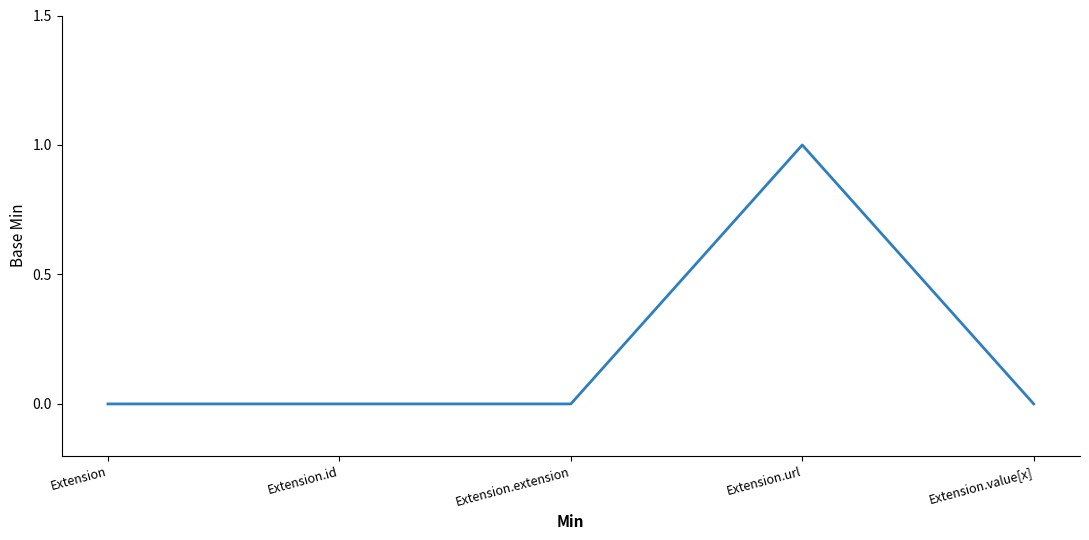

The chart shows a value of 0 at Extension.value[x]. True or false?

True